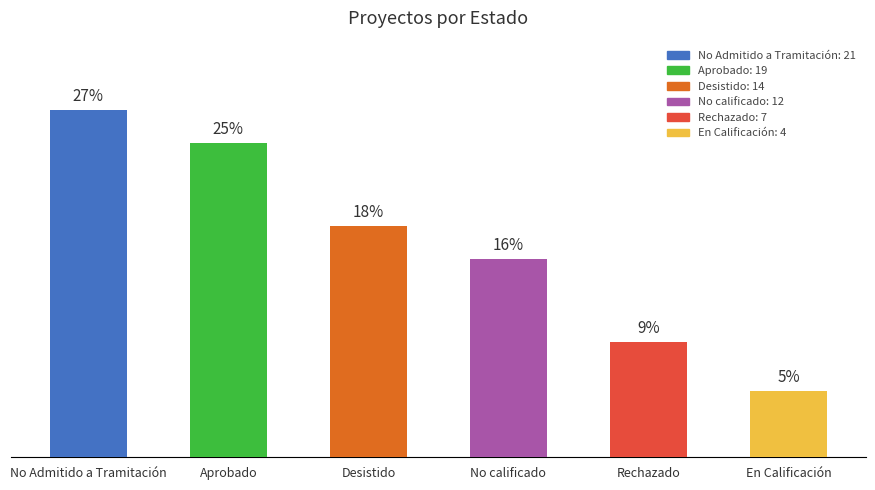

Between En Calificación and No Admitido a Tramitación, which is larger?

No Admitido a Tramitación